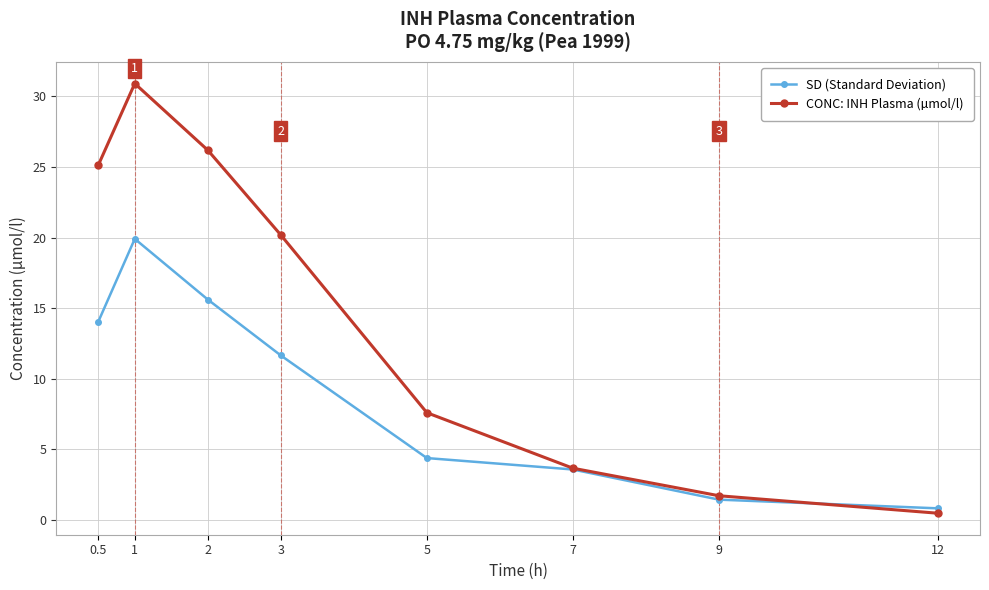

What is the highest value of the CONC: INH Plasma (µmol/l) series?

30.9